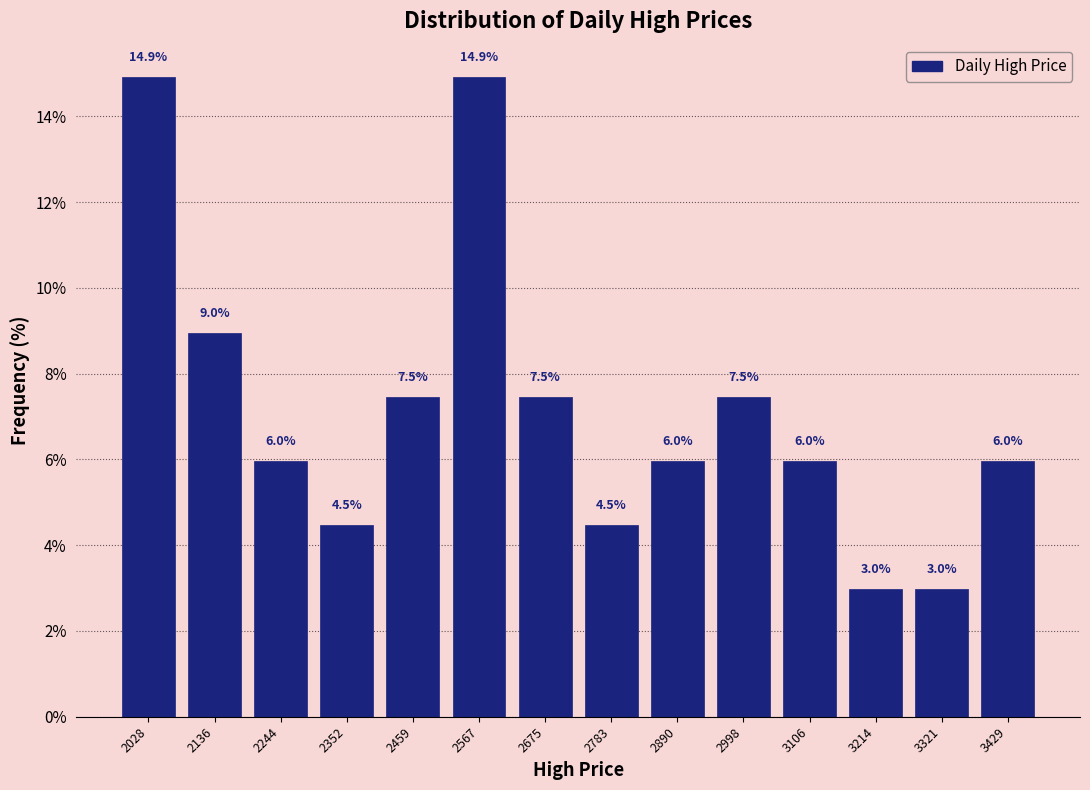

Reading left to right, list every bar in this chart as the range it spans on the x-axis followed by its height. The bar edges are not printed on the chart, so give them approximately, as read against the axis.

1980 to 2080: 14.9
2080 to 2200: 9.0
2200 to 2300: 6.0
2300 to 2400: 4.5
2400 to 2520: 7.5
2520 to 2620: 14.9
2620 to 2720: 7.5
2720 to 2840: 4.5
2840 to 2940: 6.0
2940 to 3060: 7.5
3060 to 3160: 6.0
3160 to 3260: 3.0
3260 to 3380: 3.0
3380 to 3480: 6.0